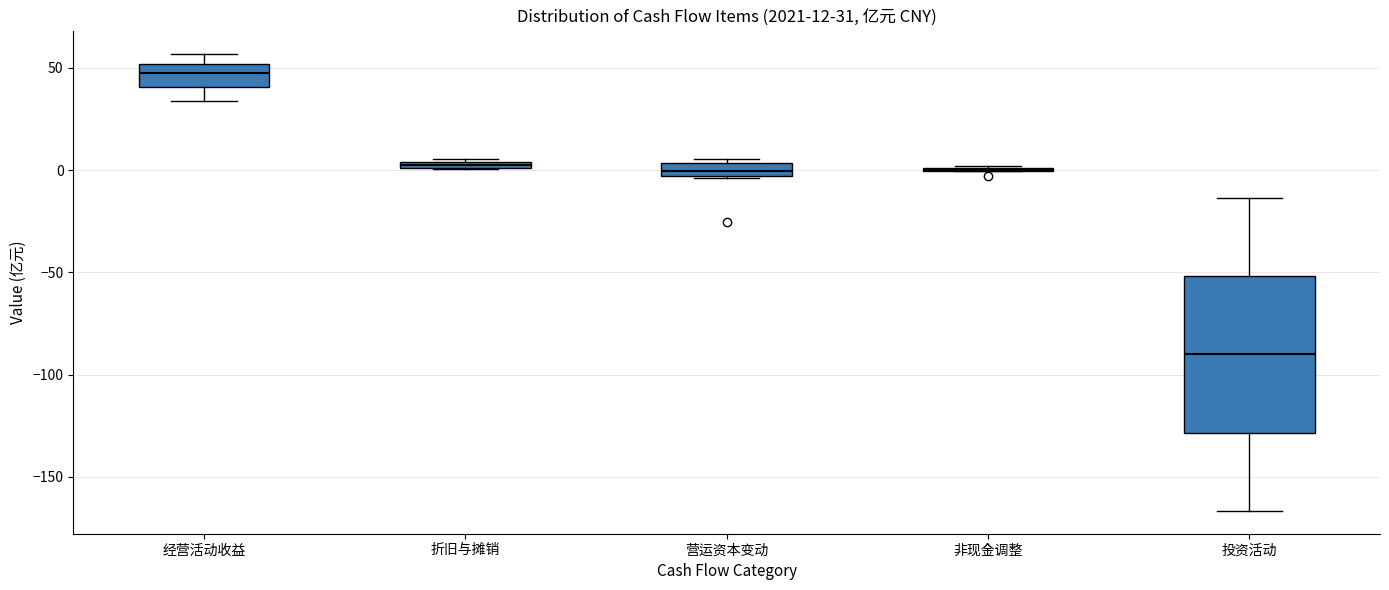

Which box is the tallest, from its lower edge to its upper edge?

投资活动